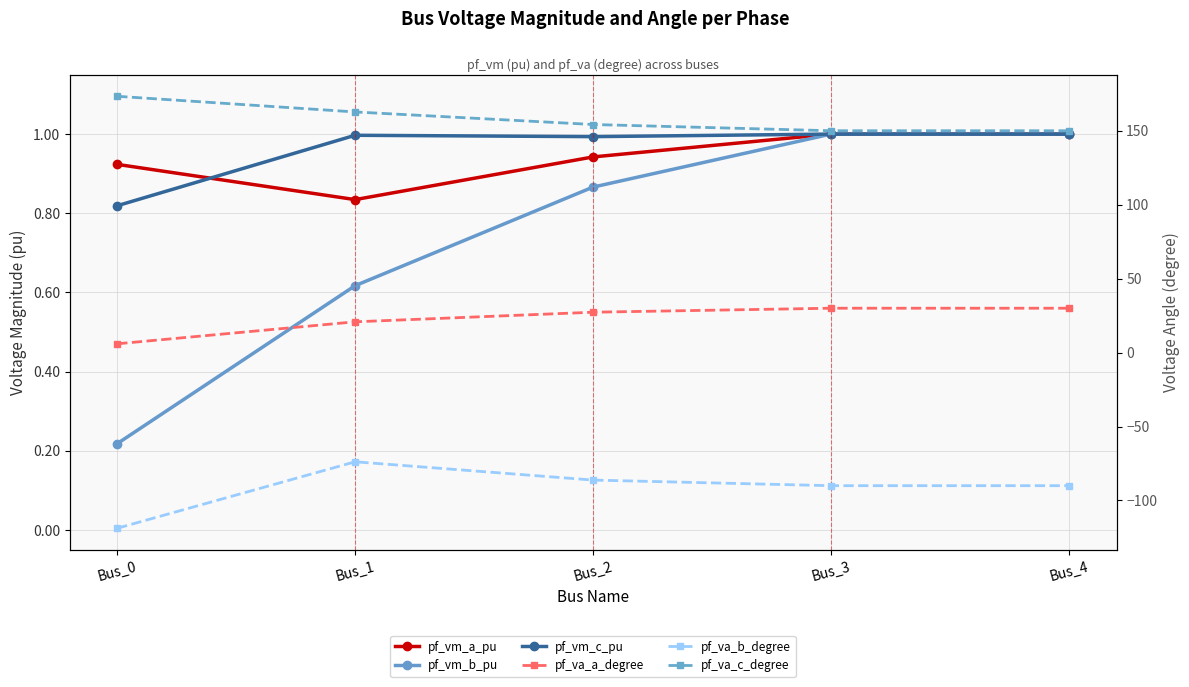

True or false: pf_va_a_degree has more than 0 points higher than both neighbors.

False